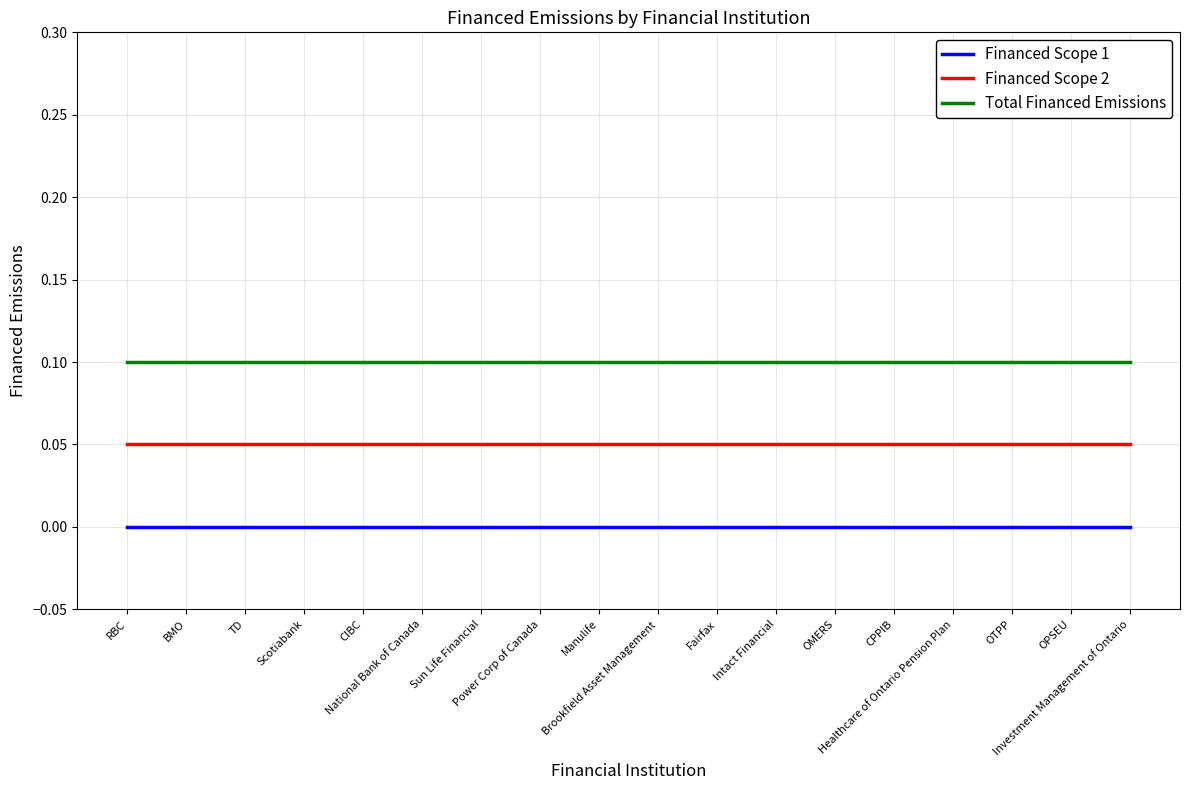

The Total Financed Emissions series shows 0.1 at BMO. True or false?

True